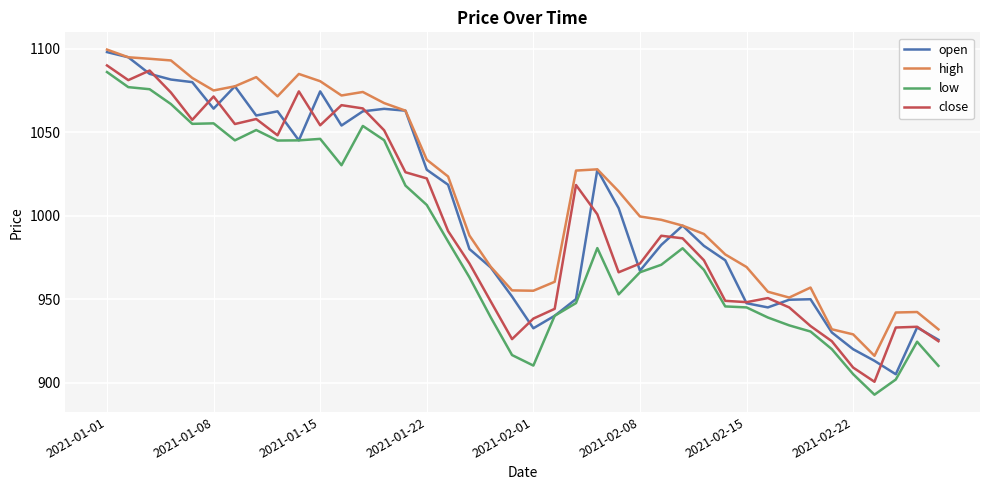

What is the minimum value shown in the chart?

892.7